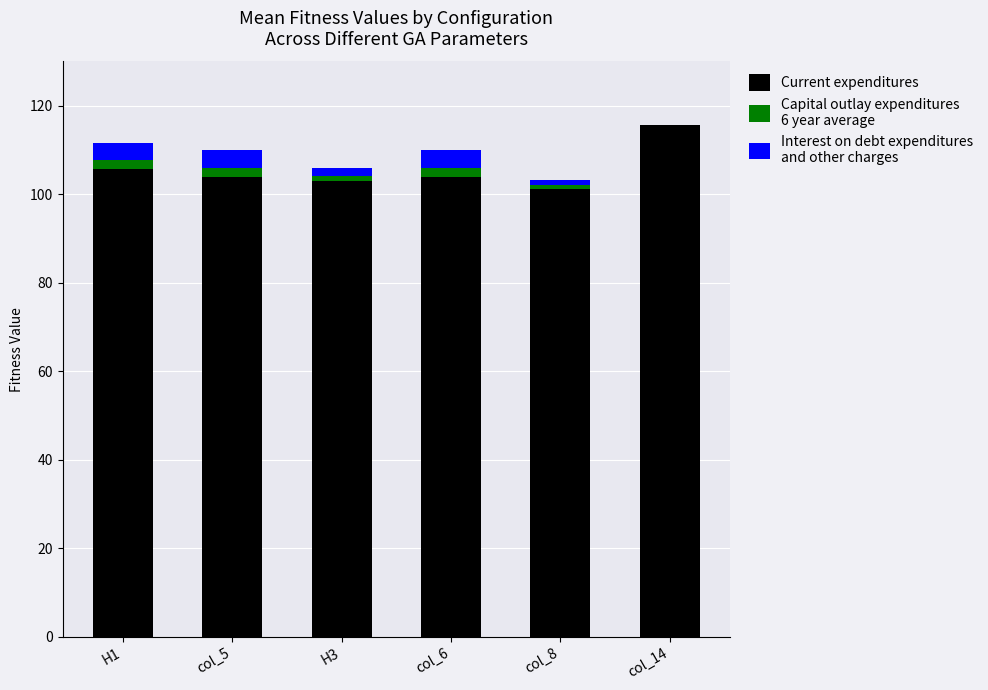

Reading left to right, list the values for the Current expenditures series.

H1=105.7	col_5=103.9	H3=103.0	col_6=103.9	col_8=101.1	col_14=115.7